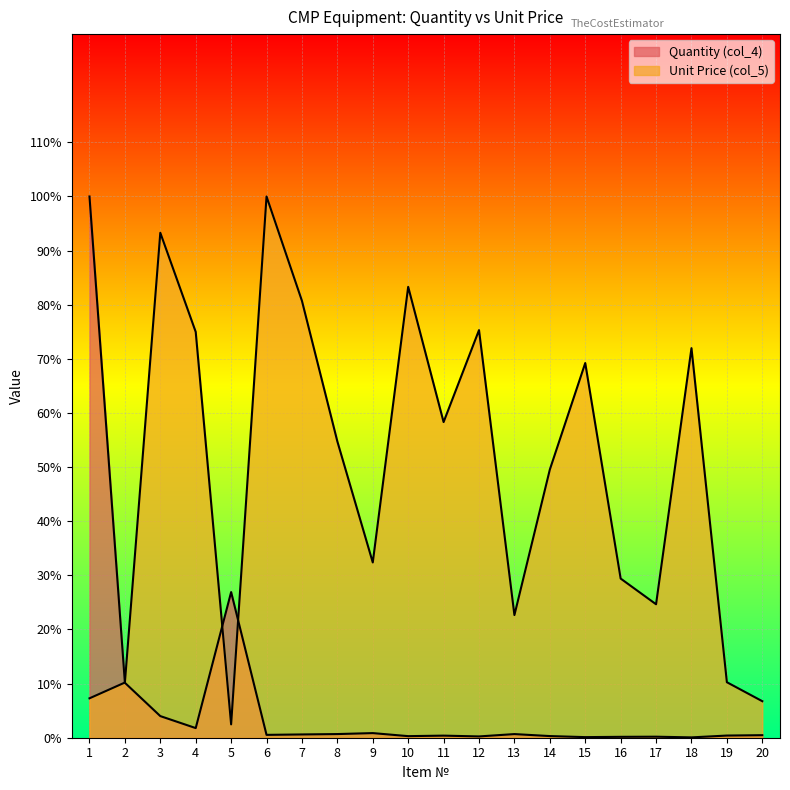

Which category has the highest value across all series?

1